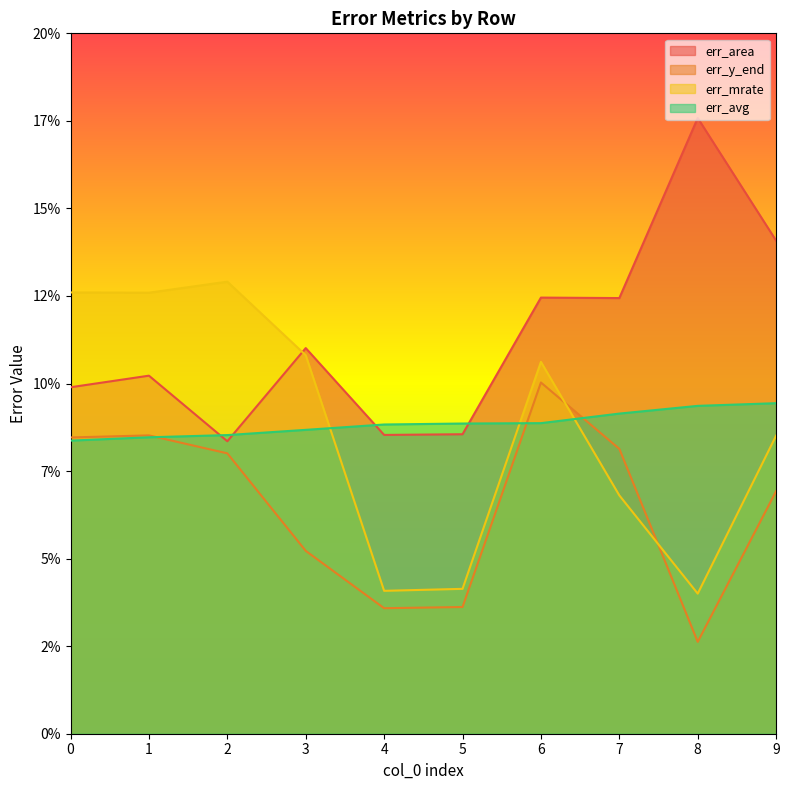

Does the chart have visible grid lines?

No